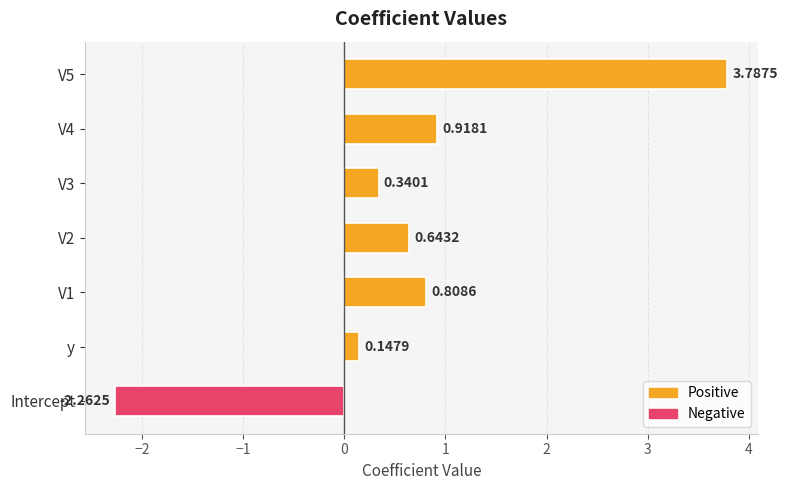

Rank the categories by value from highest to lowest.

V5, V4, V1, V2, V3, y, Intercept